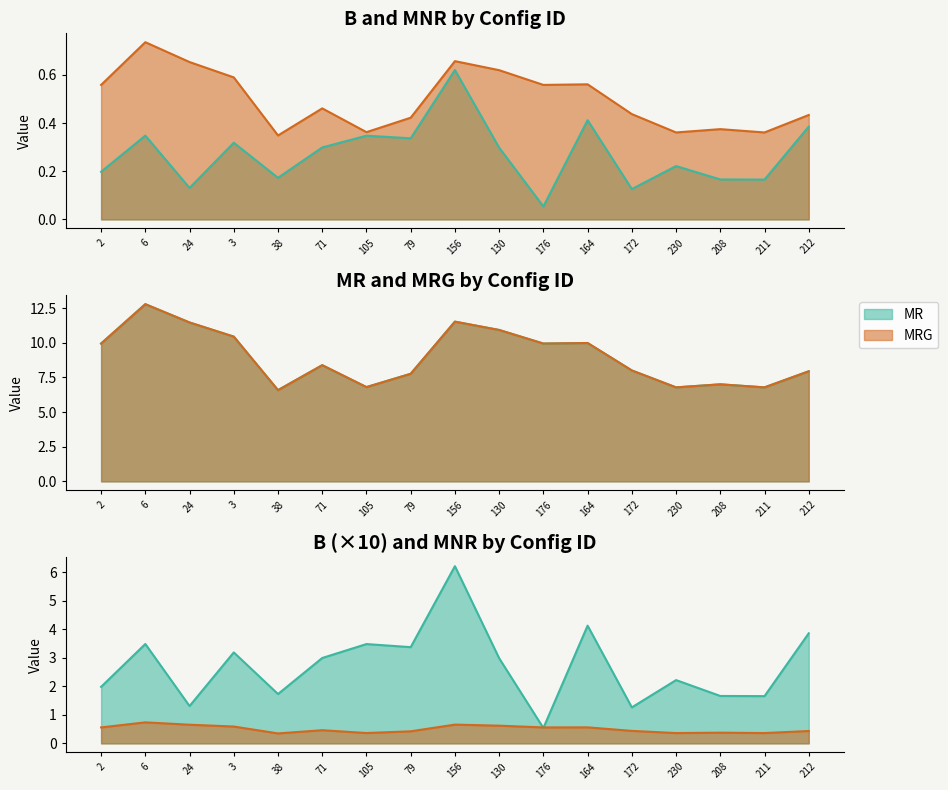

What is the value of the MNR point at the 5th from the left?

6.6